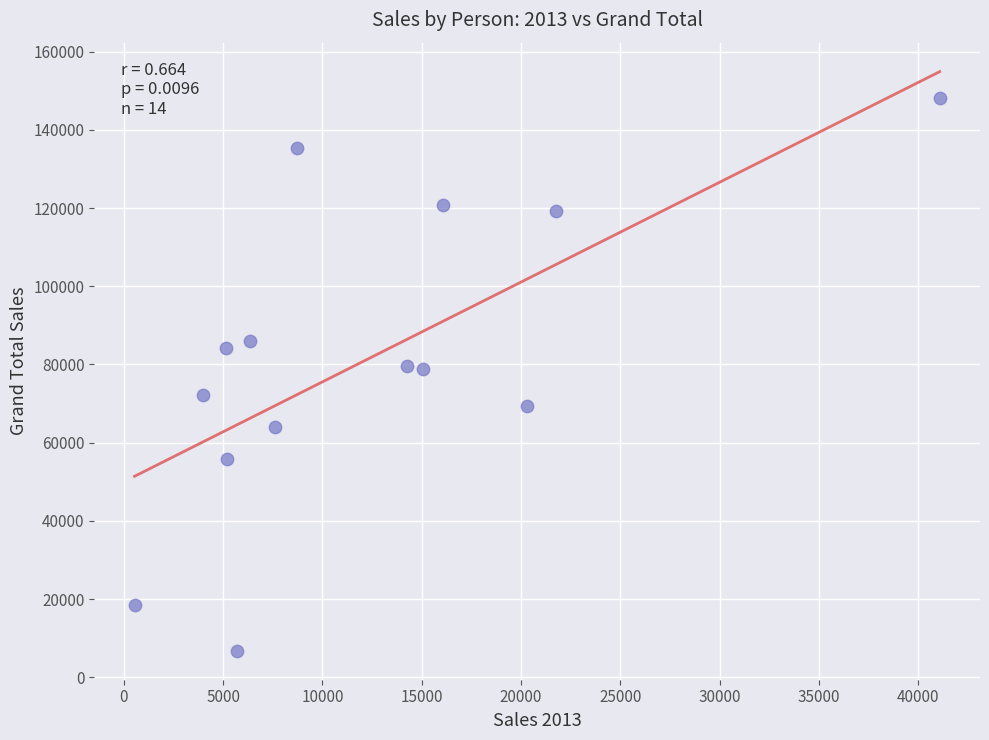

What is the range of X values (max minus min)?

40538.5